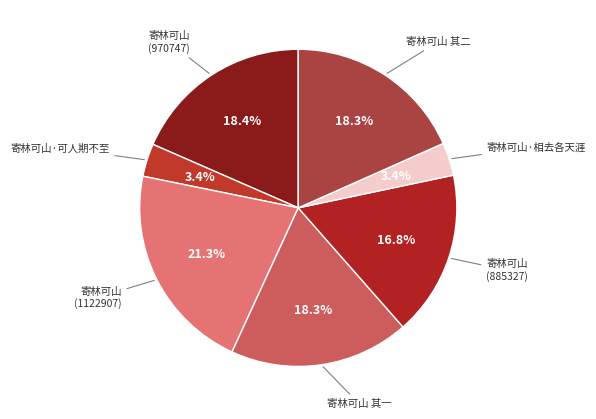

Is there any slice that represents more than half of the pie?

No